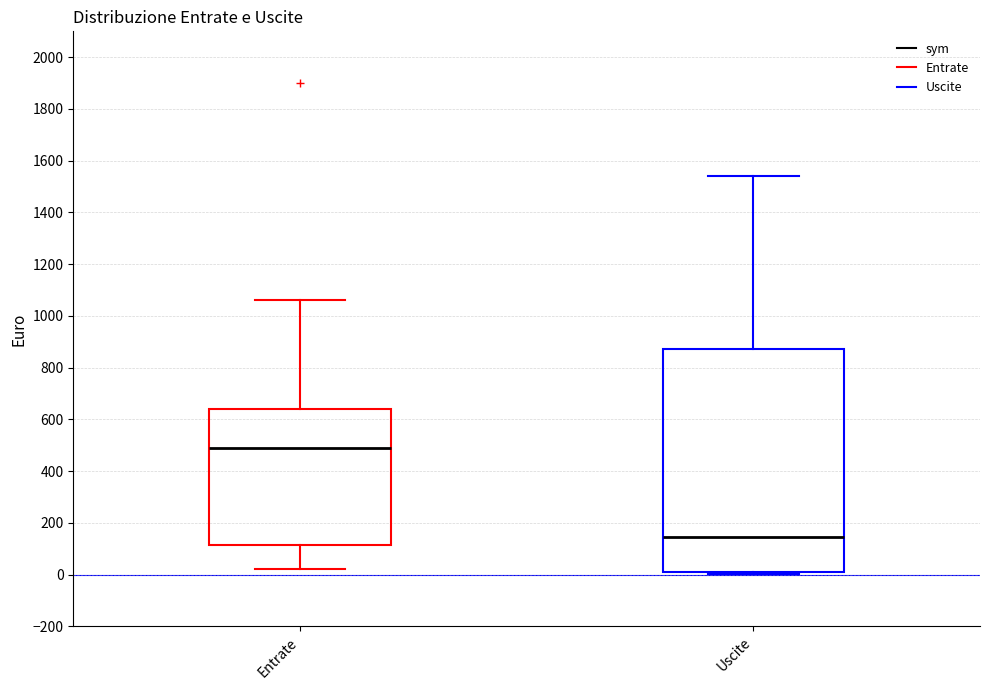

Where does the upper whisker of the box for Uscite end on the y-axis? The values are not printed on the chart, so give them approximately, as read against the axis.

1540